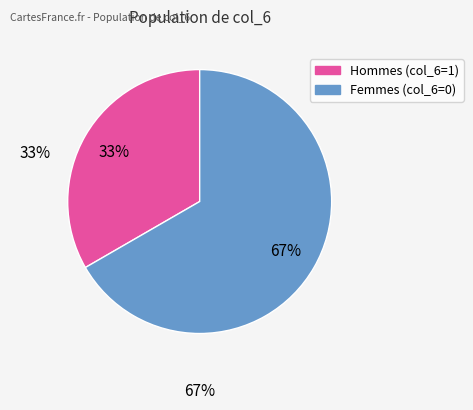

Is there any slice that represents more than half of the pie?

Yes